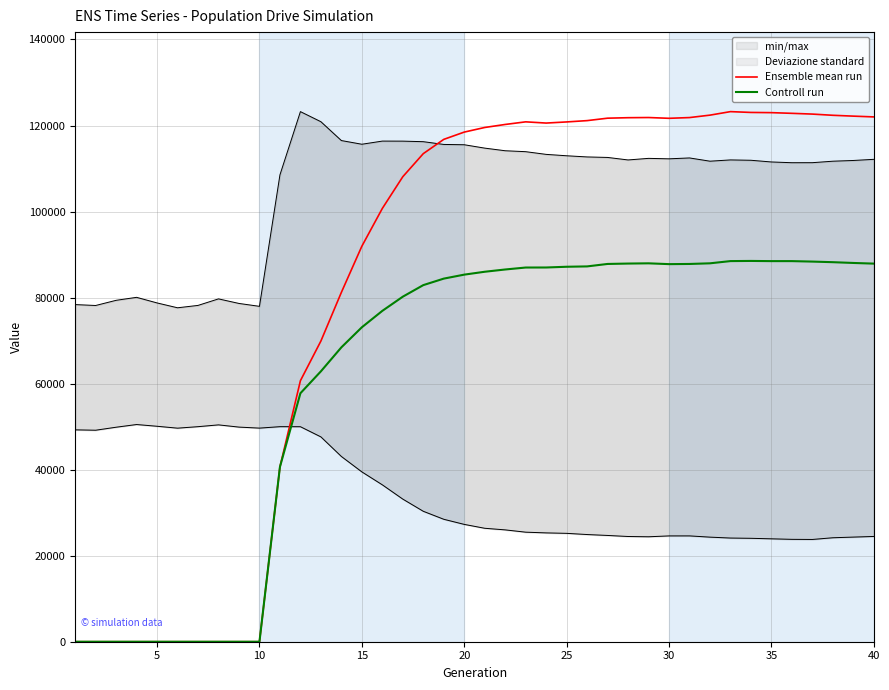

What is the highest value of the Ensemble mean run series?

123228.0